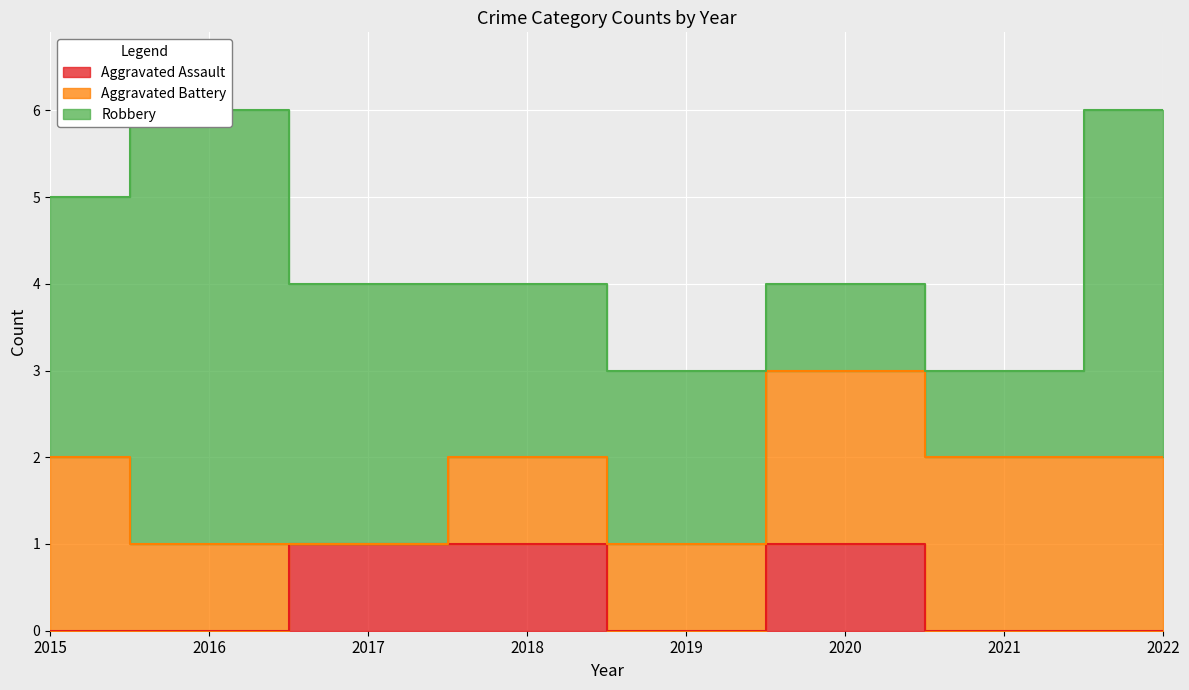

What is the greatest value displayed?

5